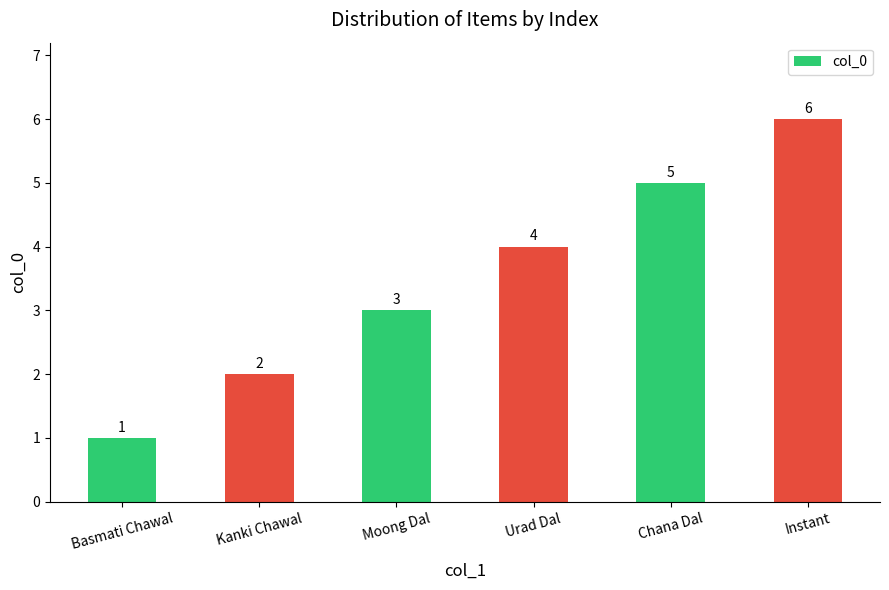

The value at Basmati Chawal is 1. True or false?

True